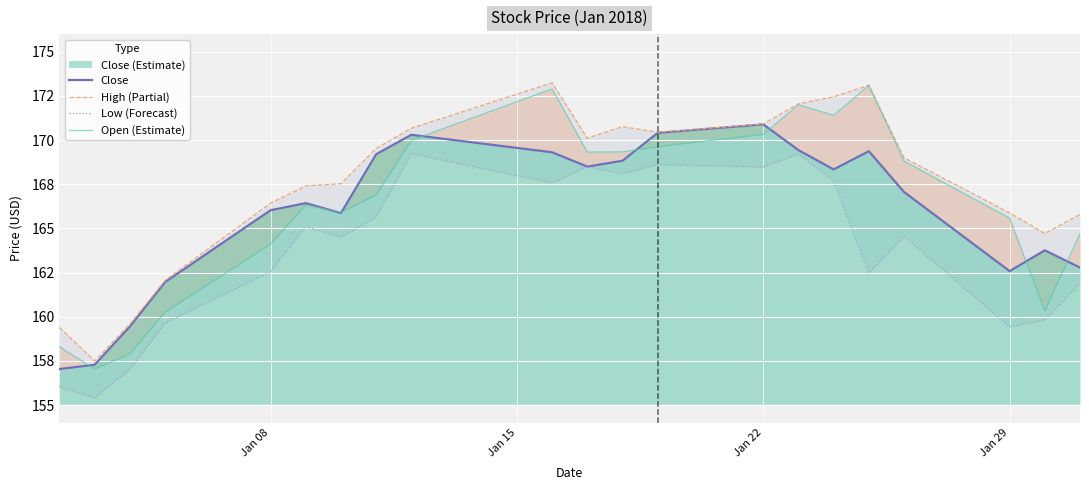

Is it true that High (Partial) equals 259.0 at Jan 22?

False